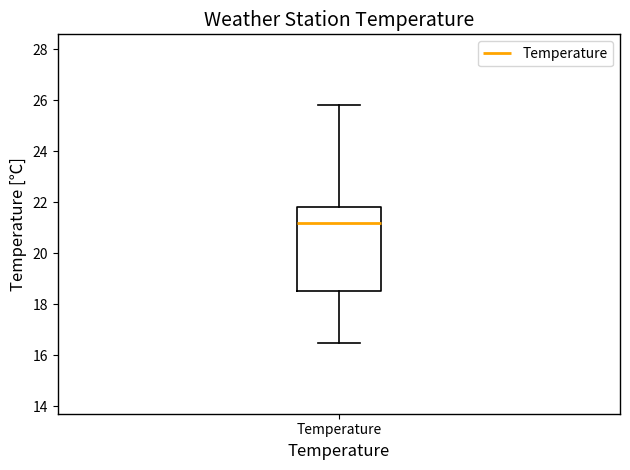

Read this box plot against the y-axis: the position of the median line, the range covered by the box, and the ends of both whiskers. The values are not printed on the chart, so give them approximately, as read against the axis.

median 21.2, box 18.6 to 21.8, whiskers 16.6 to 25.8